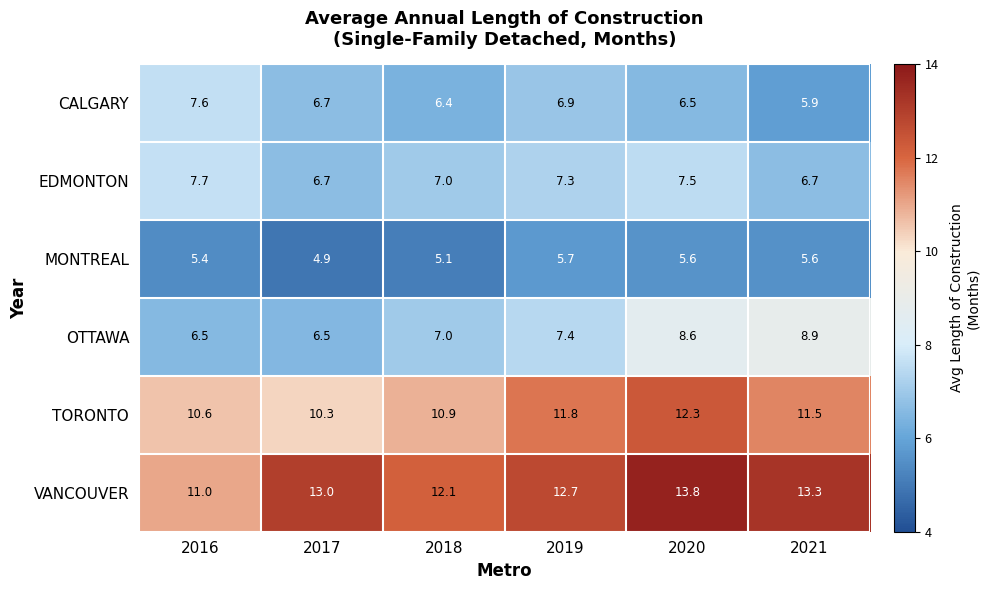

What is the difference between the maximum and second lowest values in the OTTAWA series?

2.4